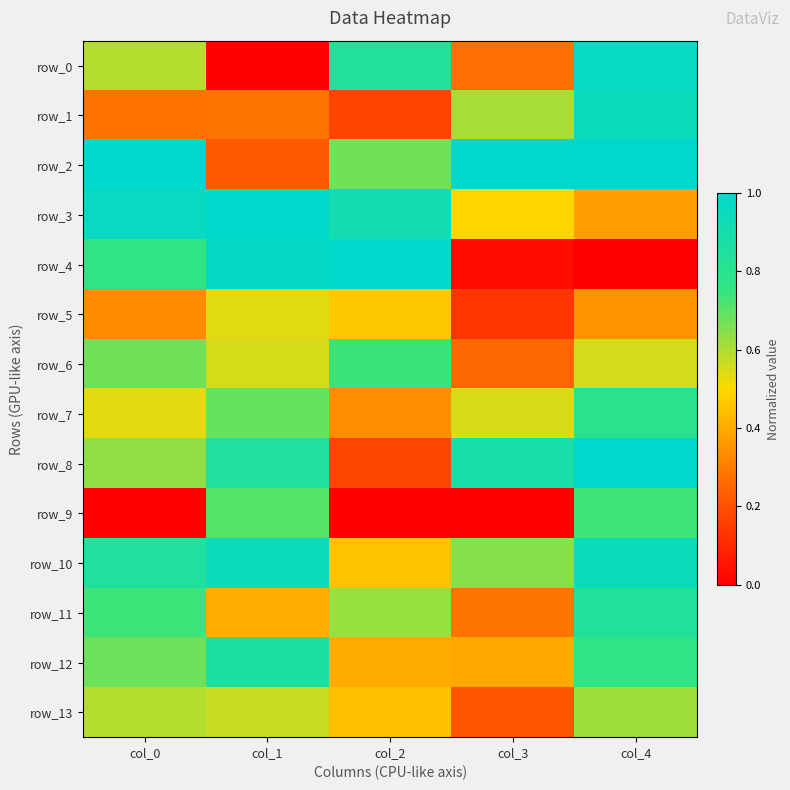

What is the approximate value of row_13 at col_1?

0.6